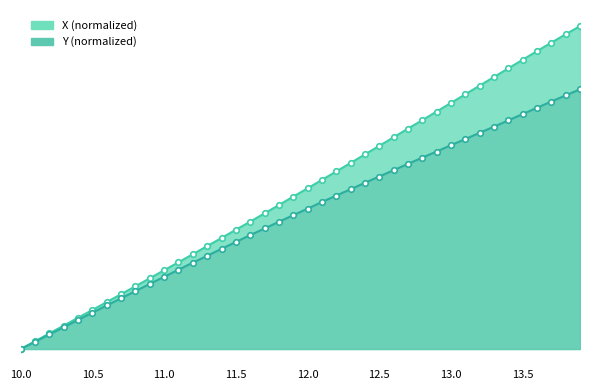

True or false: X and Y cross at least once.

False